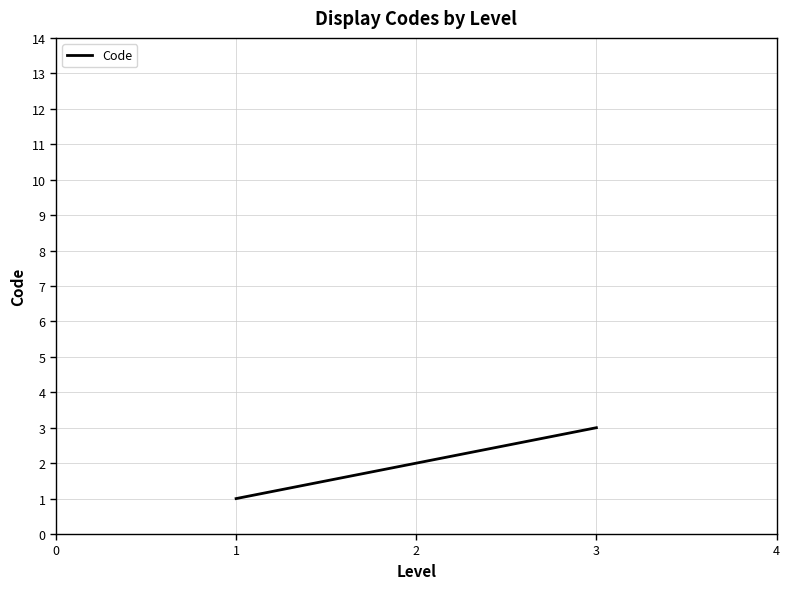

The value at 1 is 0. True or false?

False